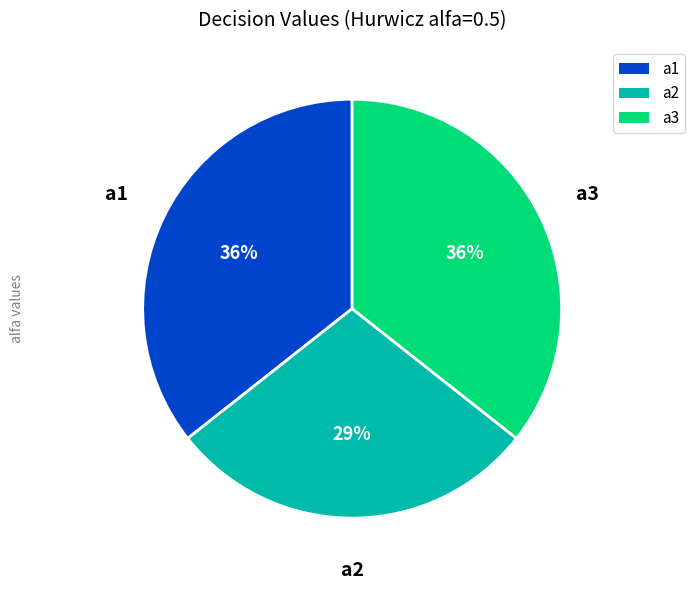

Is there a majority slice in this chart?

No